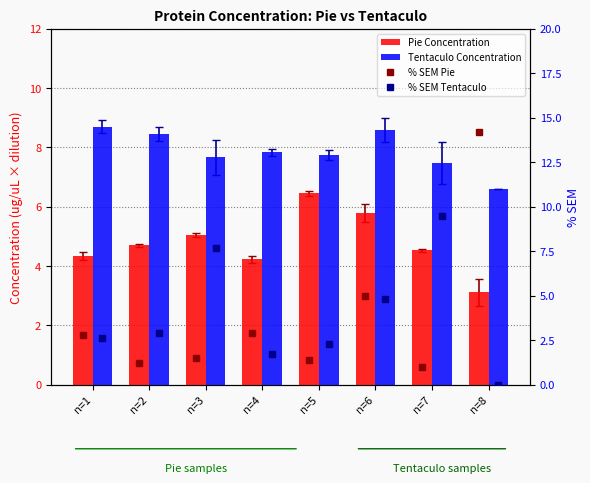

What is the value of the Pie Concentration bar at the 1st from the left?

4.3